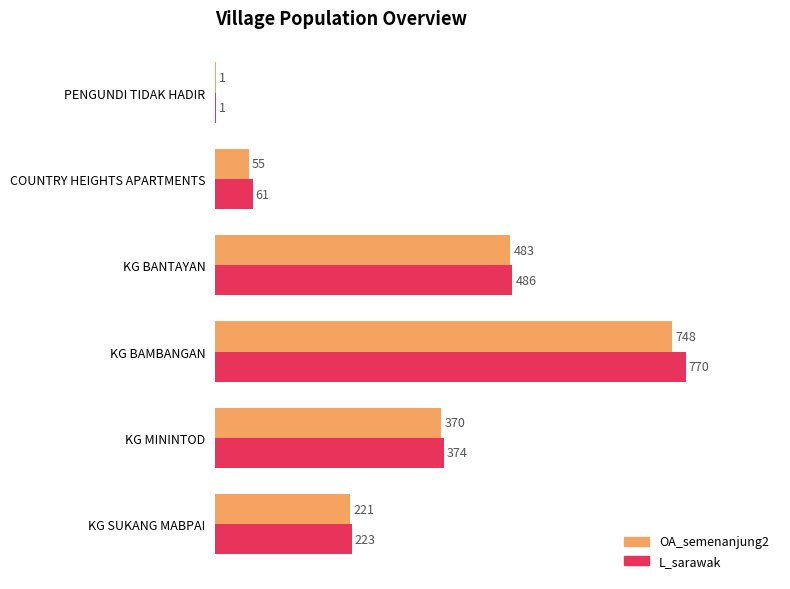

What is the greatest value displayed?

770